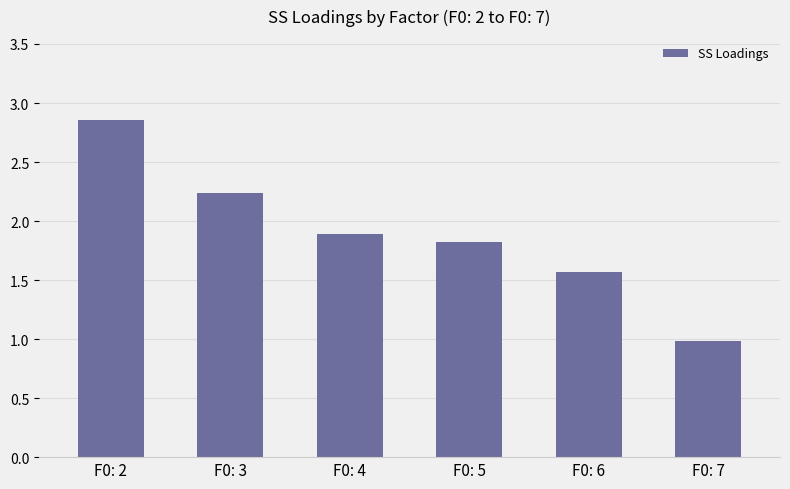

How many data points are above 1?

5